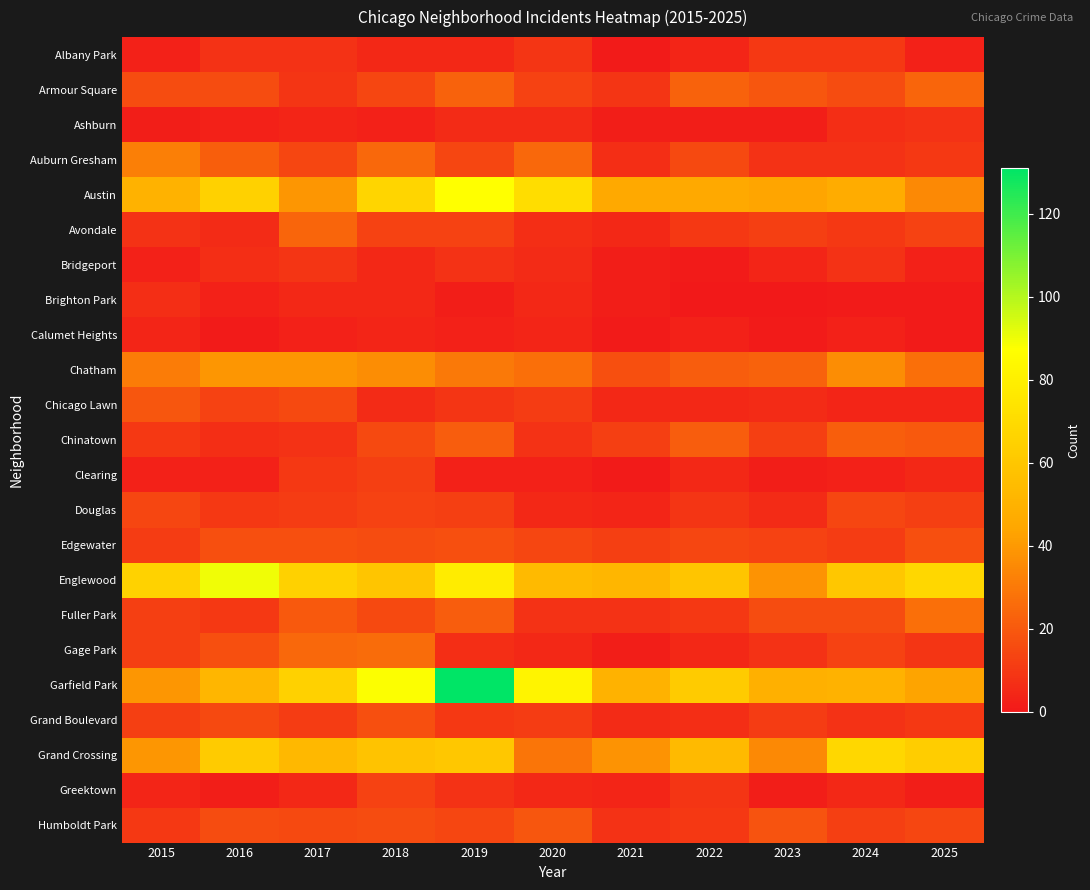

Reading right to left, list all the values displayed in this chart.

Albany Park: 2025=3	2024=10	2023=10	2022=4	2021=1	2020=9	2019=5	2018=5	2017=8	2016=8	2015=3
Armour Square: 2025=24	2024=16	2023=19	2022=23	2021=9	2020=13	2019=23	2018=14	2017=9	2016=16	2015=16
Ashburn: 2025=8	2024=7	2023=2	2022=2	2021=2	2020=6	2019=6	2018=3	2017=4	2016=3	2015=2
Auburn Gresham: 2025=10	2024=8	2023=8	2022=15	2021=7	2020=25	2019=14	2018=25	2017=14	2016=22	2015=32
Austin: 2025=35	2024=47	2023=44	2022=46	2021=46	2020=71	2019=87	2018=67	2017=39	2016=65	2015=50
Avondale: 2025=13	2024=10	2023=12	2022=10	2021=5	2020=7	2019=13	2018=13	2017=24	2016=6	2015=8
Bridgeport: 2025=3	2024=8	2023=4	2022=1	2021=2	2020=6	2019=8	2018=5	2017=9	2016=7	2015=3
Brighton Park: 2025=1	2024=1	2023=0	2022=0	2021=2	2020=5	2019=2	2018=5	2017=5	2016=3	2015=7
Calumet Heights: 2025=1	2024=3	2023=1	2022=3	2021=1	2020=4	2019=3	2018=4	2017=3	2016=1	2015=4
Chatham: 2025=27	2024=36	2023=23	2022=21	2021=17	2020=27	2019=30	2018=36	2017=39	2016=39	2015=31
Chicago Lawn: 2025=4	2024=4	2023=6	2022=5	2021=5	2020=11	2019=9	2018=6	2017=15	2016=13	2015=19
Chinatown: 2025=20	2024=22	2023=12	2022=21	2021=12	2020=8	2019=21	2018=15	2017=8	2016=7	2015=10
Clearing: 2025=5	2024=3	2023=2	2022=5	2021=1	2020=3	2019=3	2018=12	2017=10	2016=3	2015=3
Douglas: 2025=12	2024=14	2023=6	2022=9	2021=4	2020=5	2019=12	2018=13	2017=11	2016=10	2015=14
Edgewater: 2025=17	2024=11	2023=13	2022=14	2021=12	2020=14	2019=17	2018=16	2017=17	2016=17	2015=11
Englewood: 2025=68	2024=60	2023=38	2022=59	2021=52	2020=54	2019=78	2018=59	2017=65	2016=90	2015=66
Fuller Park: 2025=27	2024=16	2023=16	2022=10	2021=8	2020=8	2019=21	2018=15	2017=20	2016=10	2015=12
Gage Park: 2025=9	2024=13	2023=8	2022=5	2021=2	2020=5	2019=7	2018=26	2017=25	2016=17	2015=12
Garfield Park: 2025=43	2024=50	2023=49	2022=62	2021=50	2020=82	2019=131	2018=88	2017=65	2016=52	2015=39
Grand Boulevard: 2025=10	2024=8	2023=11	2022=7	2021=6	2020=11	2019=10	2018=17	2017=11	2016=15	2015=12
Grand Crossing: 2025=63	2024=68	2023=35	2022=54	2021=38	2020=29	2019=60	2018=58	2017=53	2016=62	2015=39
Greektown: 2025=2	2024=5	2023=2	2022=9	2021=4	2020=5	2019=8	2018=13	2017=5	2016=2	2015=4
Humboldt Park: 2025=14	2024=12	2023=18	2022=10	2021=8	2020=19	2019=14	2018=16	2017=15	2016=16	2015=10